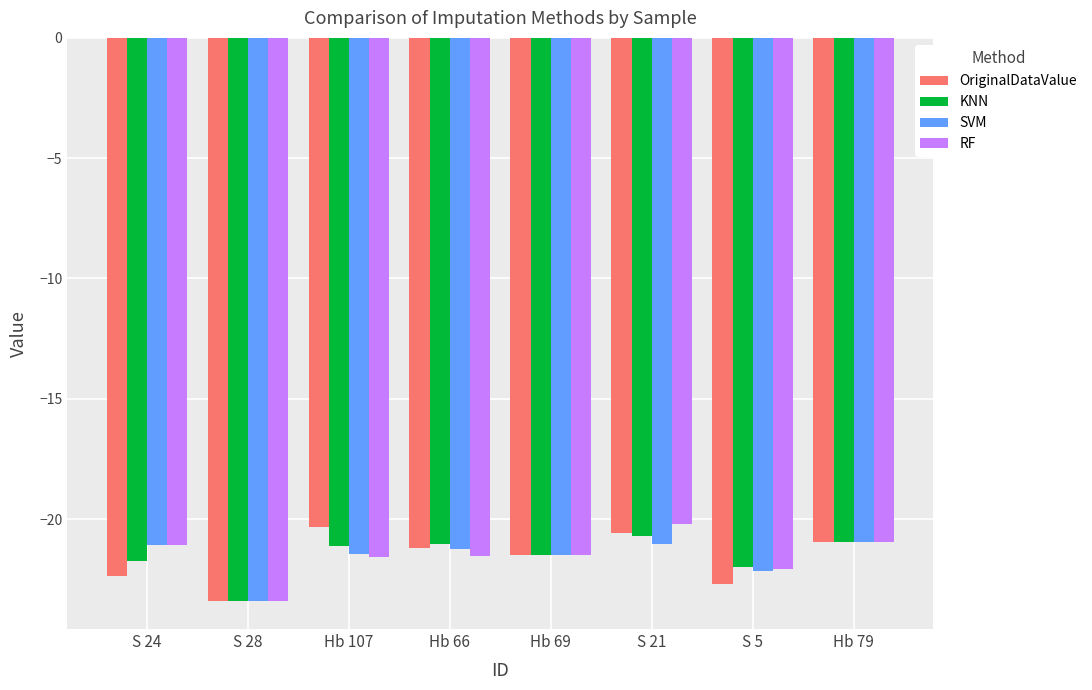

Read the KNN value at S 24.

-21.8